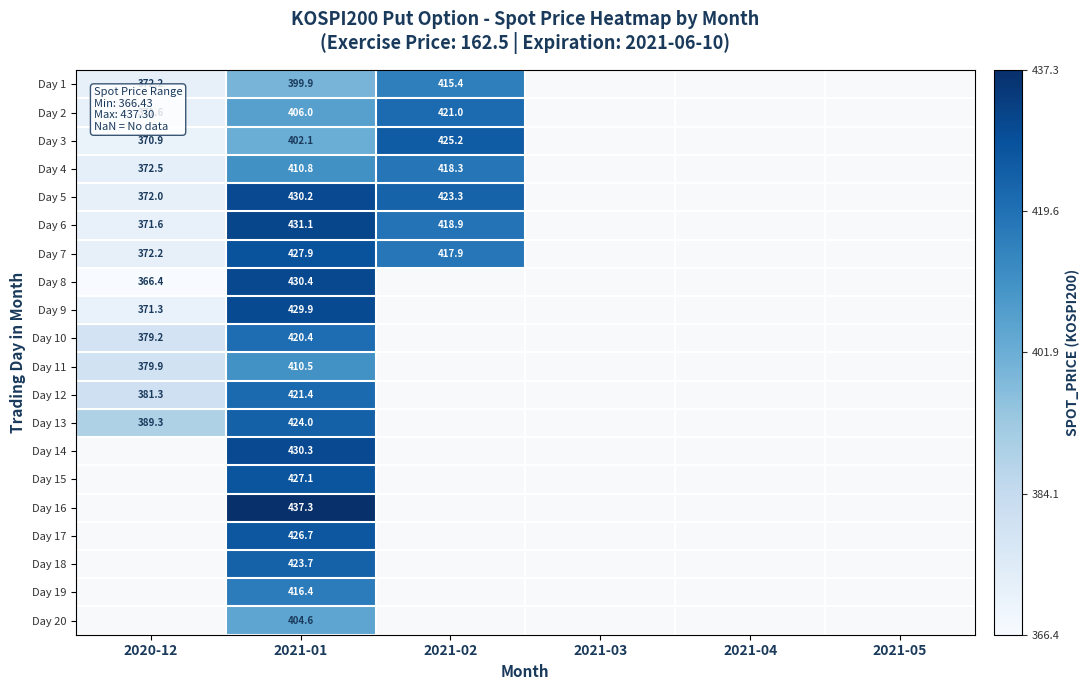

The Day 18 series shows 673.8 at 2021-01. True or false?

False